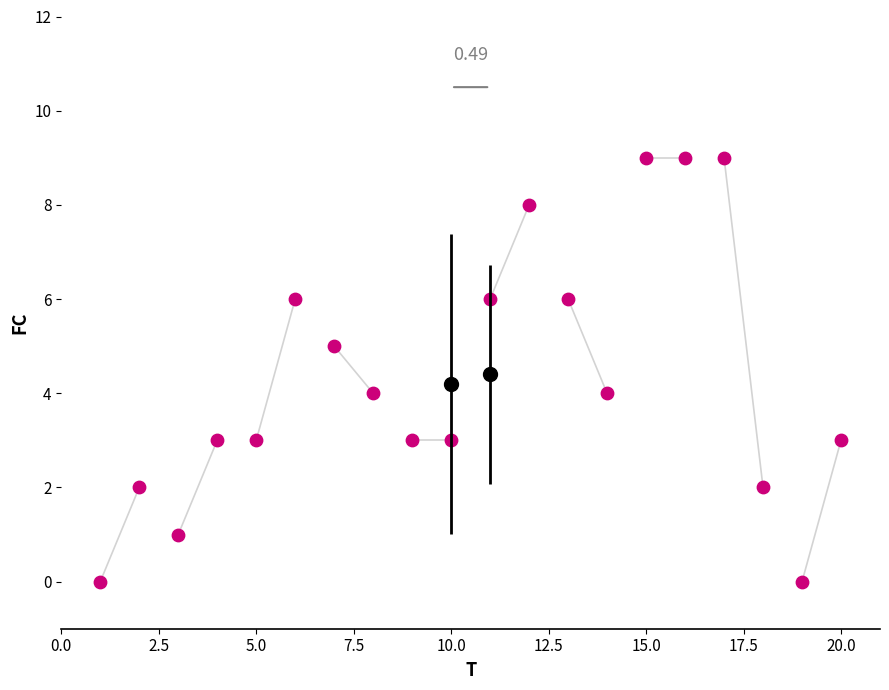

What is the range of Y values (max minus min)?

9